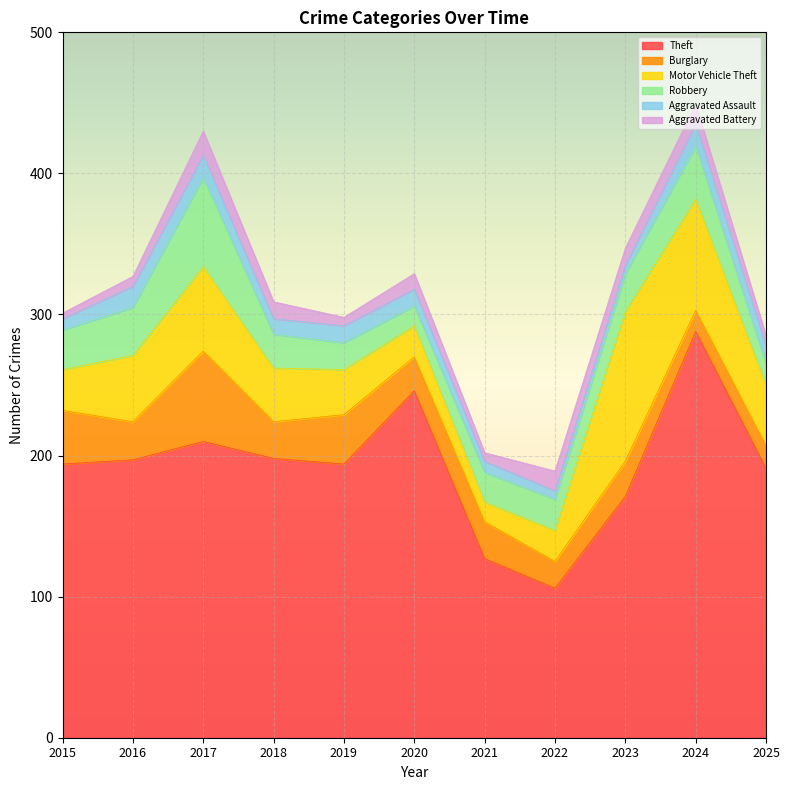

Reading left to right, transcribe all the data shown in this chart.

Theft: 194	197	210	198	194	246	127	106	171	288	191
Burglary: 38	27	64	26	35	24	26	19	25	15	16
Motor Vehicle Theft: 29	47	60	38	32	22	14	22	106	79	43
Robbery: 28	34	63	24	19	14	21	22	27	37	15
Aggravated Assault: 8	15	16	11	12	12	8	6	6	16	13
Aggravated Battery: 4	7	17	12	6	11	6	14	12	14	7